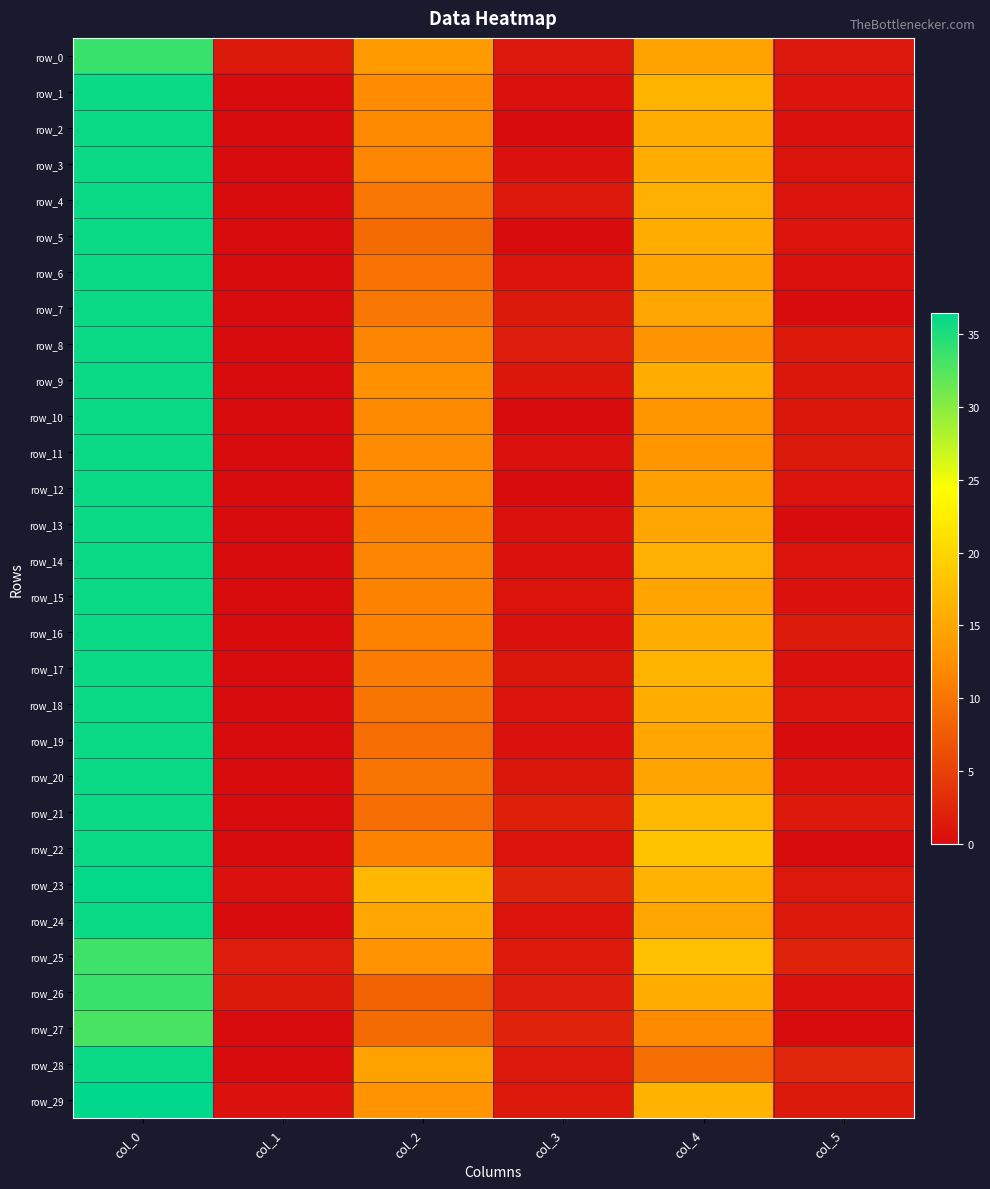

What is the difference between the second highest and second lowest values in the row_3 series?

15.3